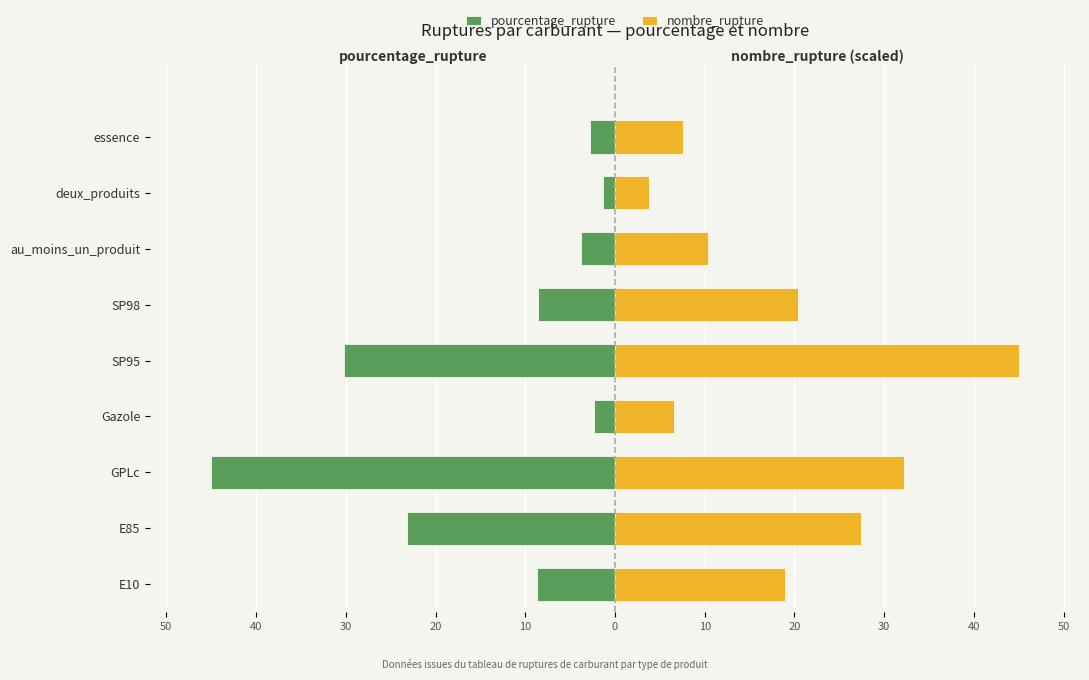

How many bars are there in each group?

2